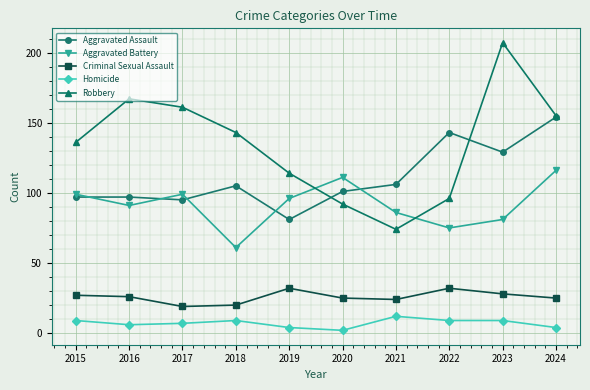

In Aggravated Battery, how many points are lower than both neighbors (excluding endpoints)?

3